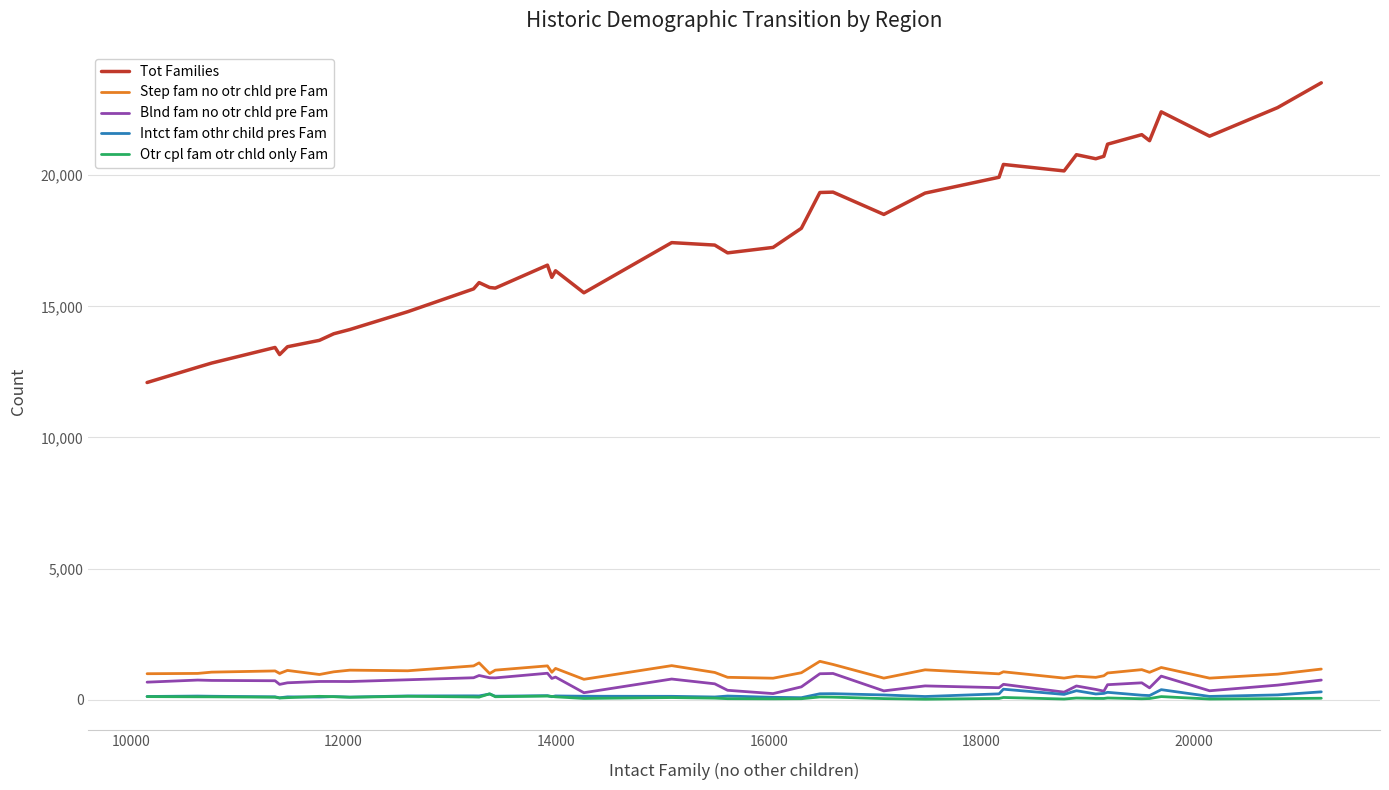

Which series has the largest total across all categories?

Tot Families